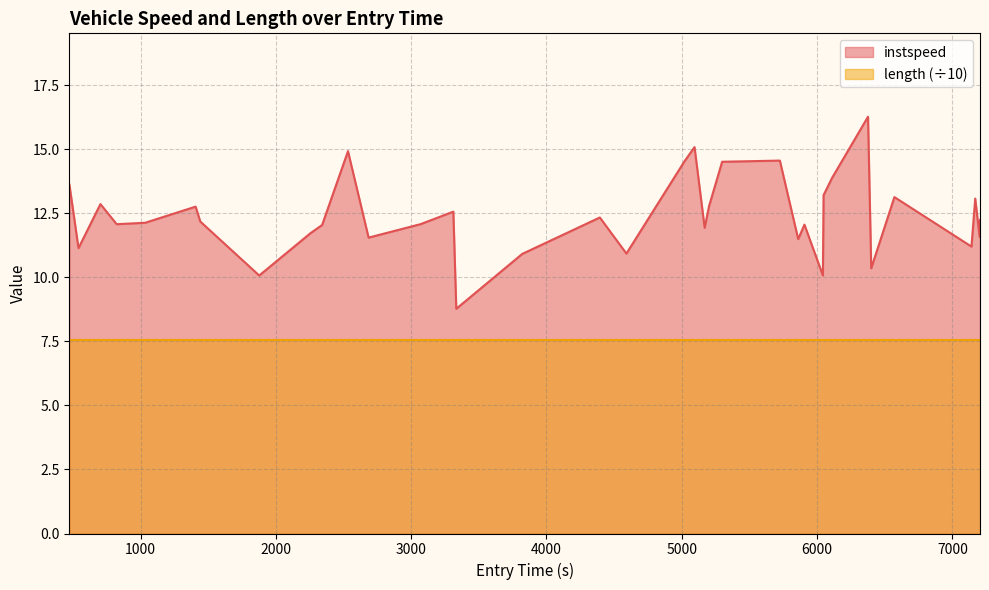

Reading right to left, list all the values displayed in this chart.

7204.032744216045=12.2	7201.296384005875=11.6	7168.697568939967=13.1	7140.932356131367=11.2	6571.323595762591=13.1	6400.104209932503=10.4	6376.343130805094=16.3	6110.597322582316=13.9	6047.76842353564=13.2	6042.877678507742=10.1	5906.456198625242=12.1	5860.382418562811=11.5	5724.774254259688=14.6	5298.194338066642=14.5	5201.429407965485=12.8	5168.9971155327985=11.9	5094.157845256437=15.1	5020.029518242755=14.5	4590.732340906641=10.9	4394.270790005699=12.3	3821.1753333461675=10.9	3333.236756595062=8.8	3311.5442864398774=12.6	3070.2507850983407=12.1	2685.301931706045=11.6	2532.8516366551994=14.9	2341.6313245859424=12.0	2255.6142747791755=11.7	1876.8914273783712=10.1	1441.211204026465=12.2	1406.7082926242017=12.8	1033.5463881859391=12.1	823.4258435110544=12.1	703.2695500364783=12.9	541.1508337857949=11.1	473.9996664658724=13.6